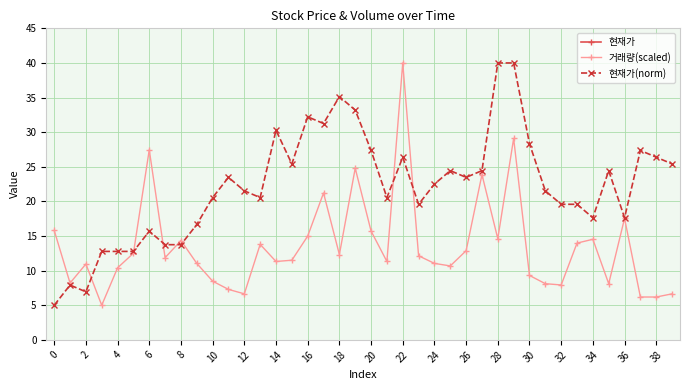

True or false: 현재가 and 거래량(scaled) cross at least once.

False